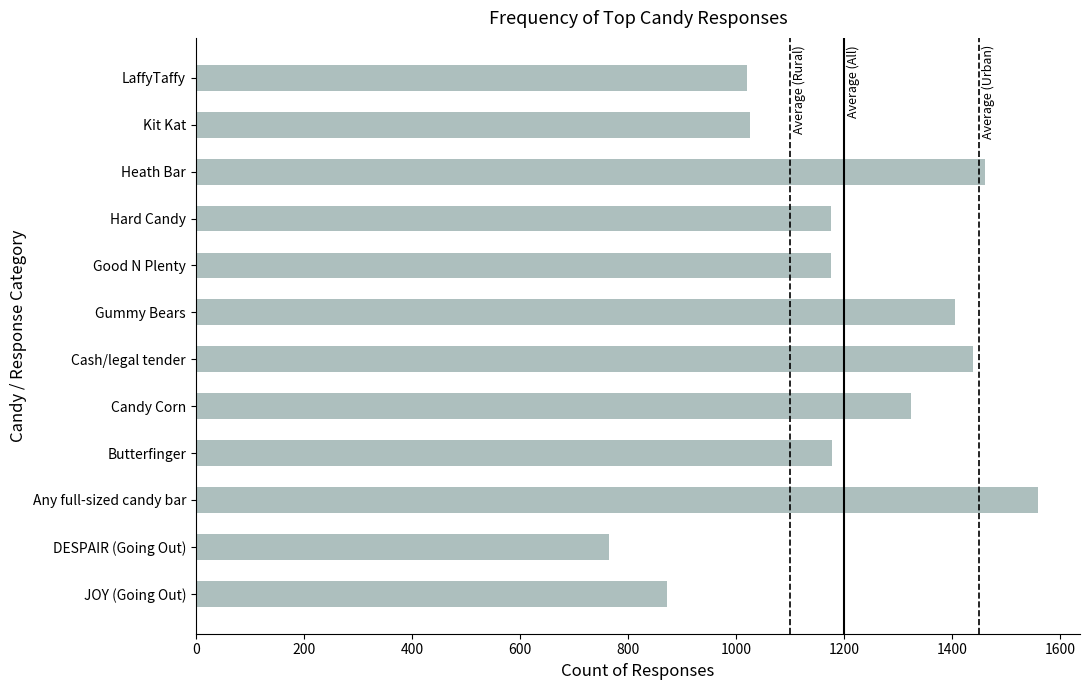

What value does the data have at LaffyTaffy, to the nearest 10?

1020